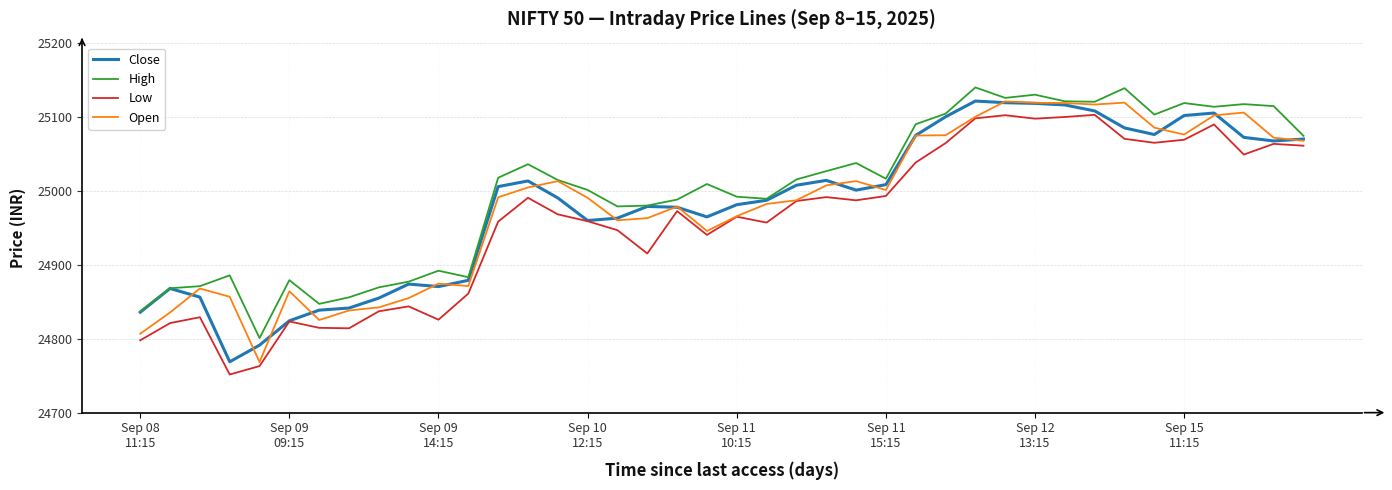

What is the minimum value for High?

24800.8